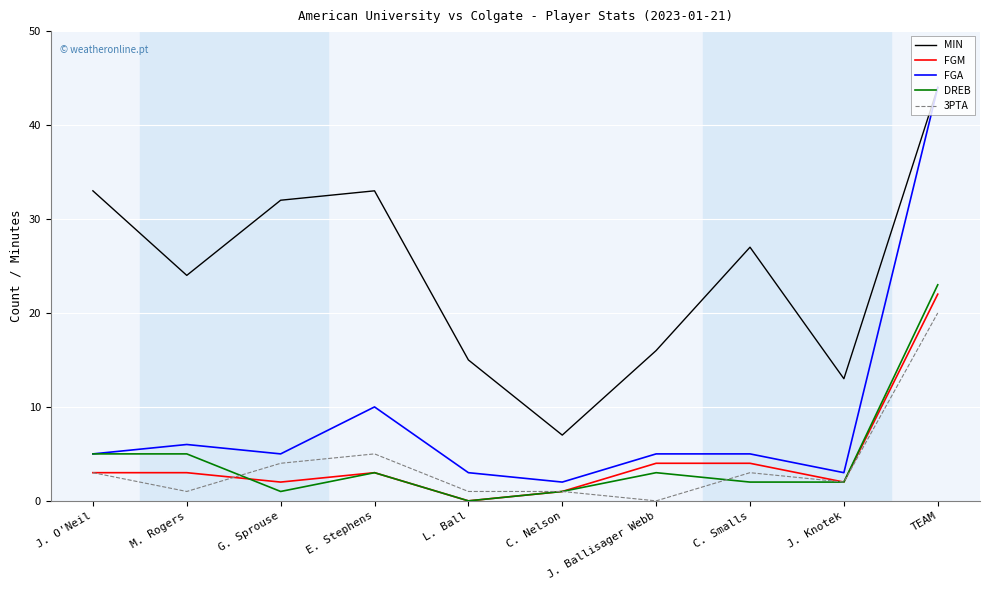

What position from the right is L. Ball?

6